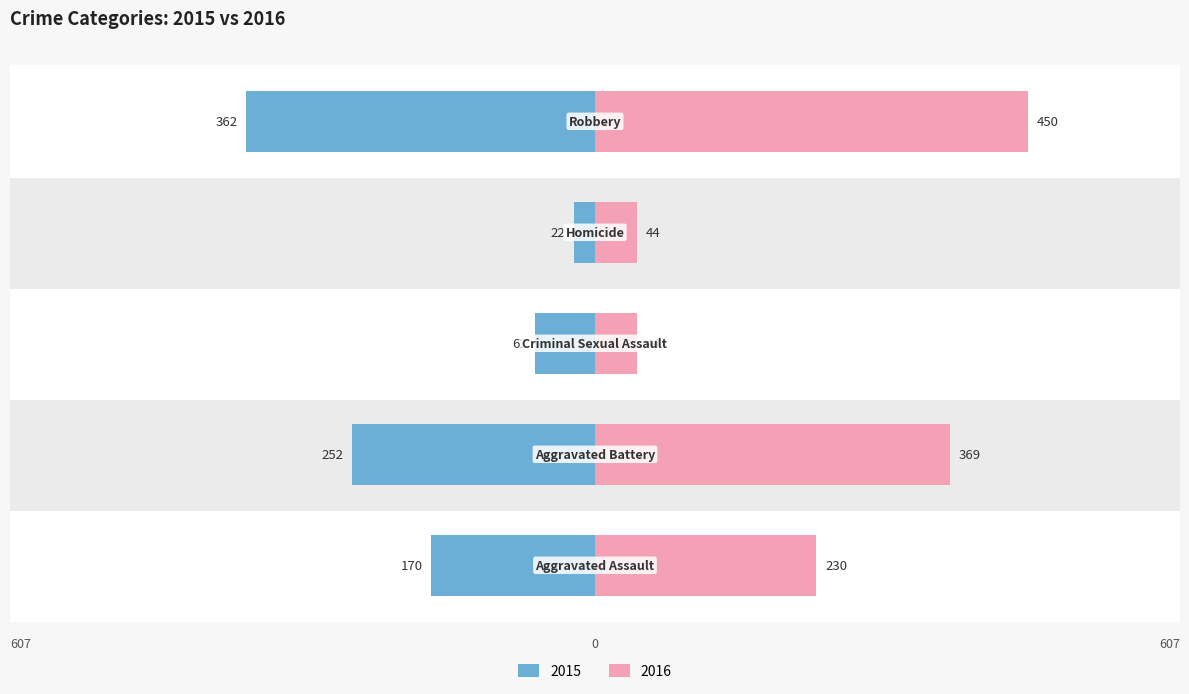

At how many categories does at least one series exceed -63?

5